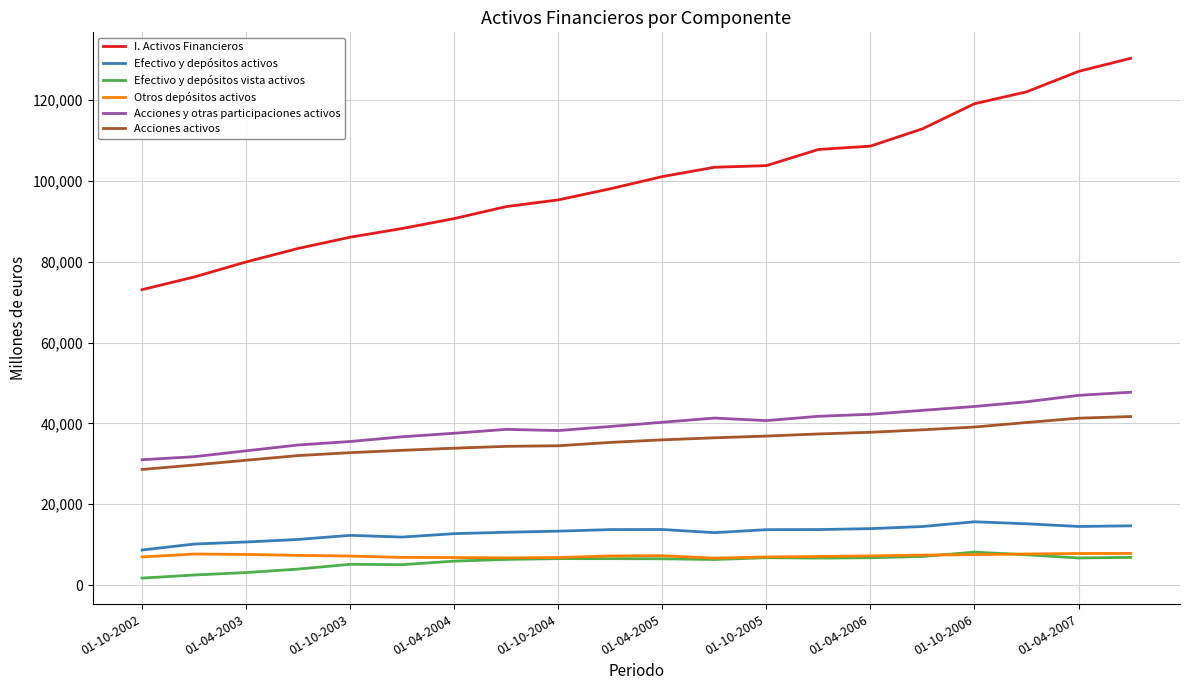

What is the maximum value for Otros depósitos activos?

7804